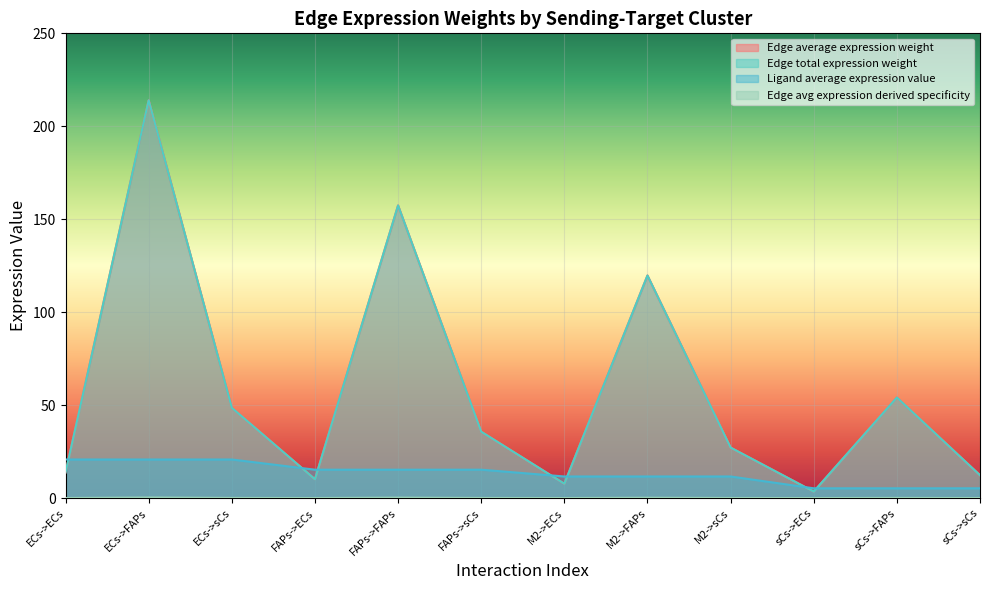

At ECs->sCs, list the series in order from largest to smallest.

Edge average expression weight, Edge total expression weight, Ligand average expression value, Edge avg expression derived specificity